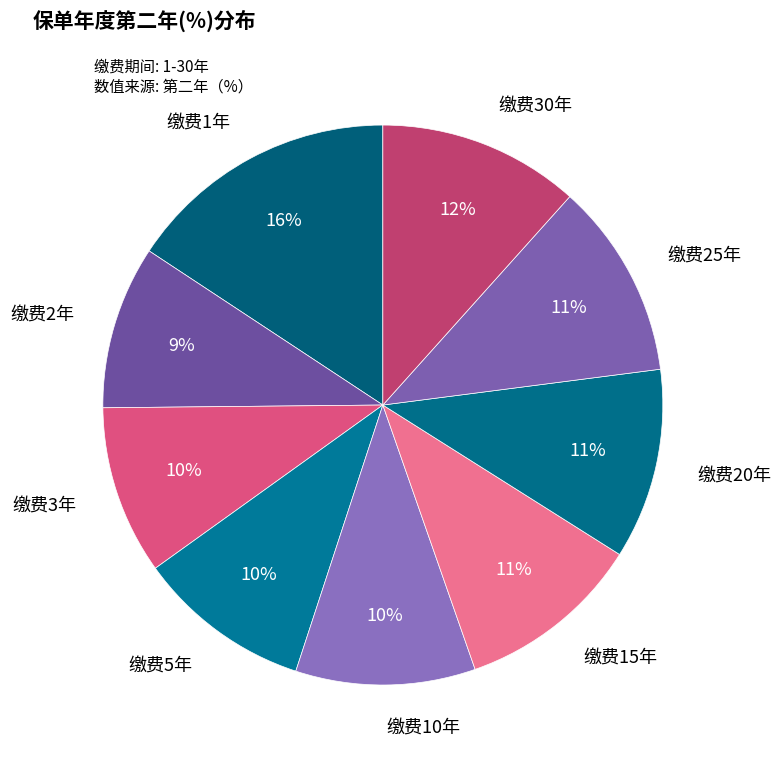

Rank the categories by value from highest to lowest.

1, 30, 25, 20, 15, 10, 5, 3, 2